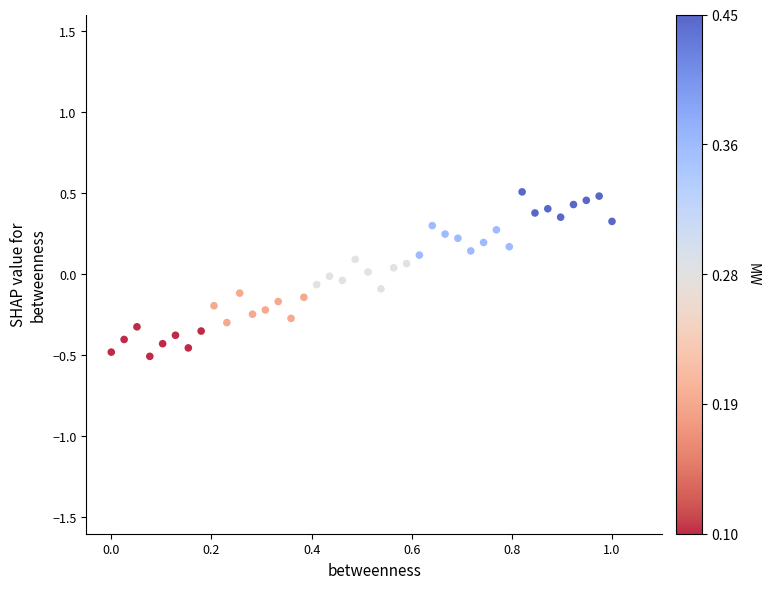

What is the range of X values (max minus min)?

1.0